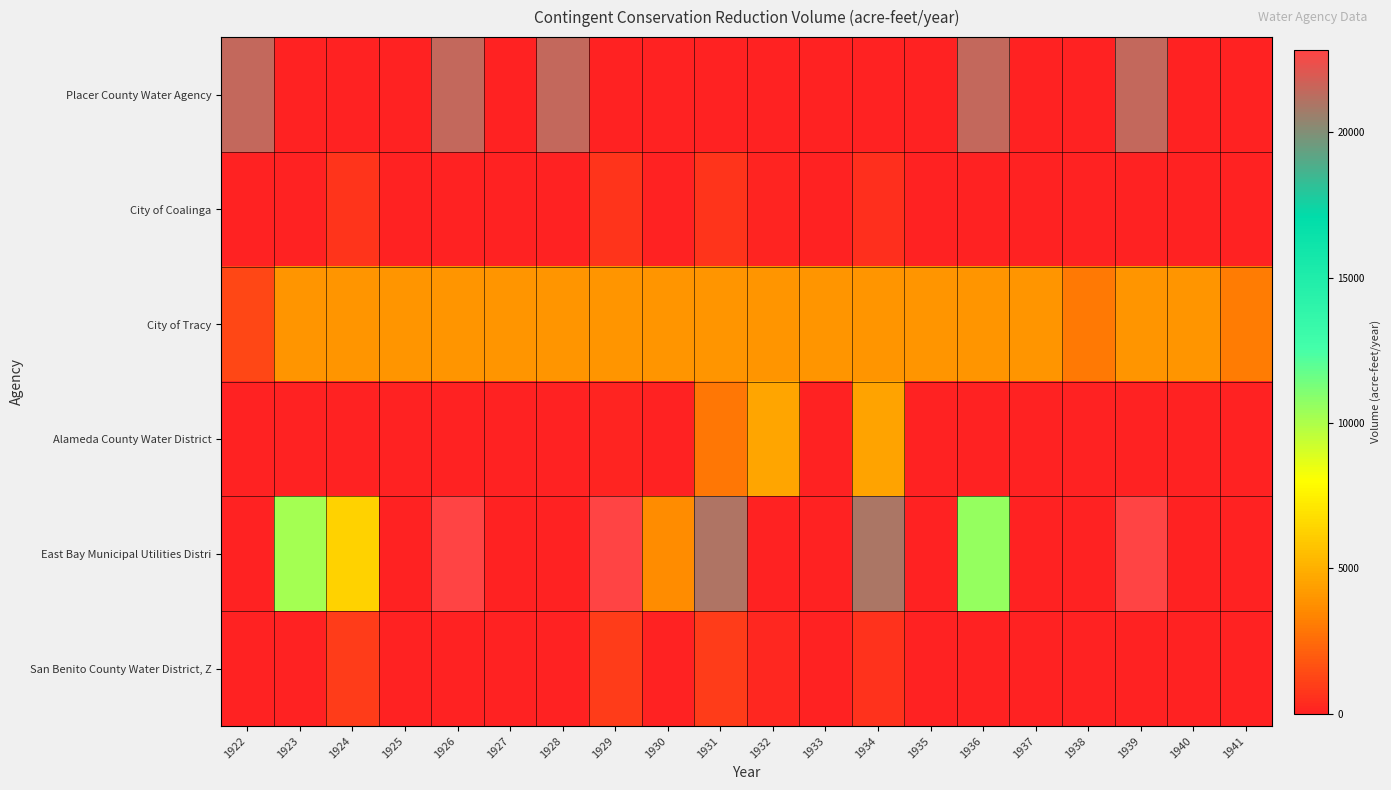

Count the number of categories in the chart.

20